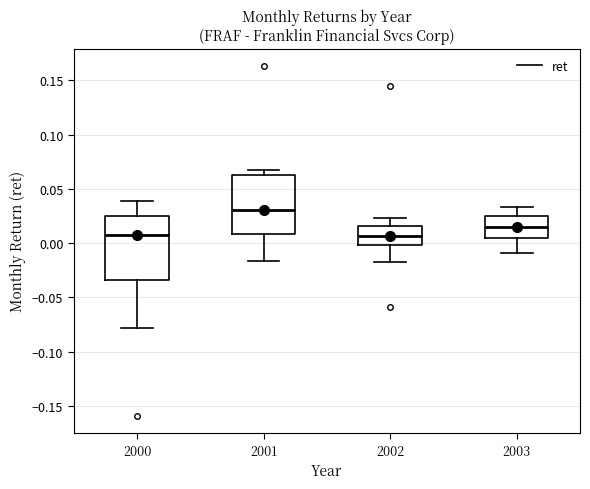

Where is the upper edge of the box at x = 2001 on the y-axis? The values are not printed on the chart, so give them approximately, as read against the axis.

0.065